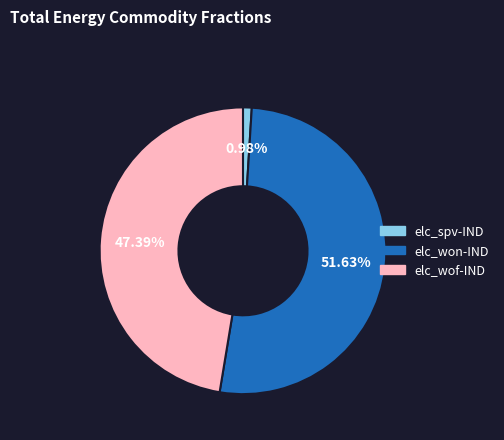

To the nearest percent, what is the difference between the largest and smallest slice percentages?

51%